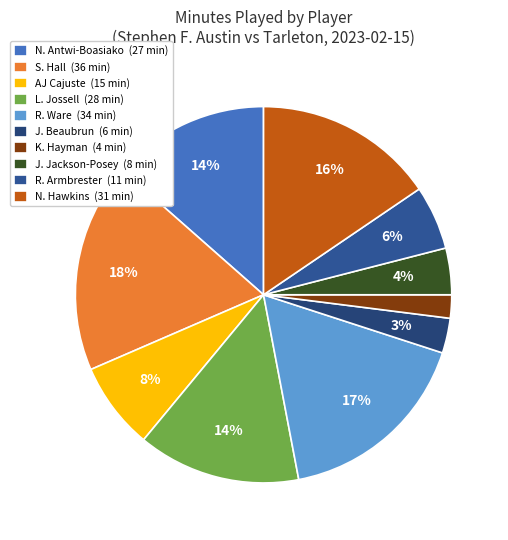

To the nearest percent, what is the difference between the largest and smallest slice percentages?

16%